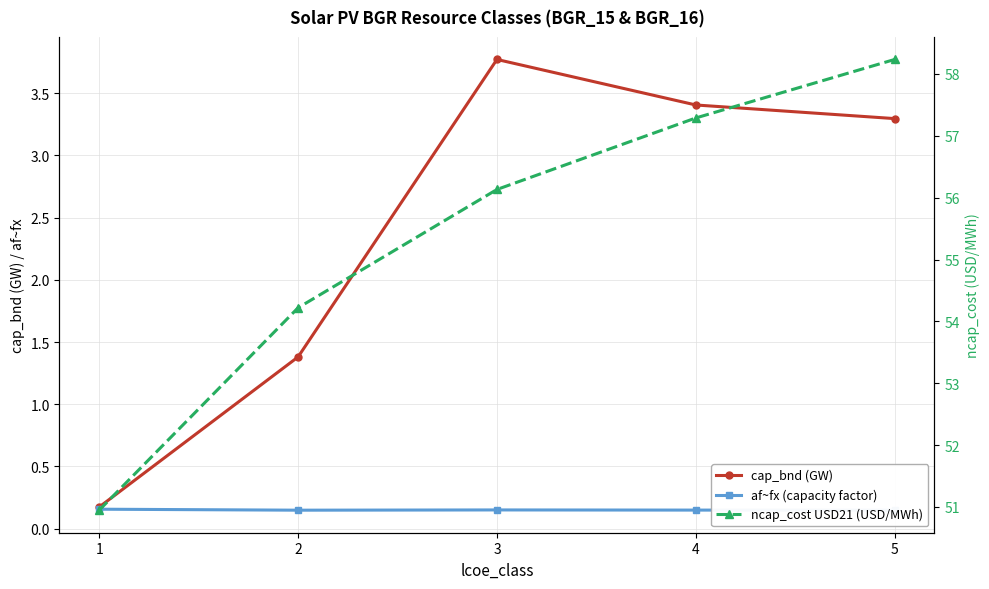

What is the lowest value of the ncap_cost USD21 (USD/MWh) series?

50.9